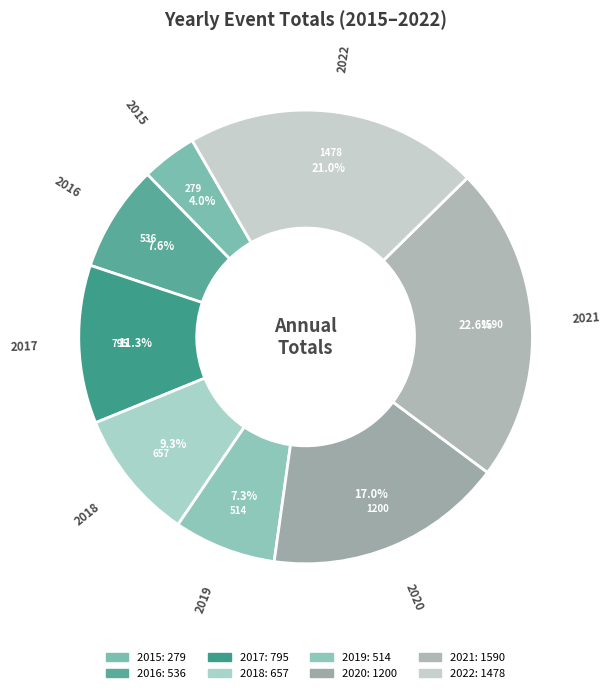

What is the smallest slice in the pie chart?

2015